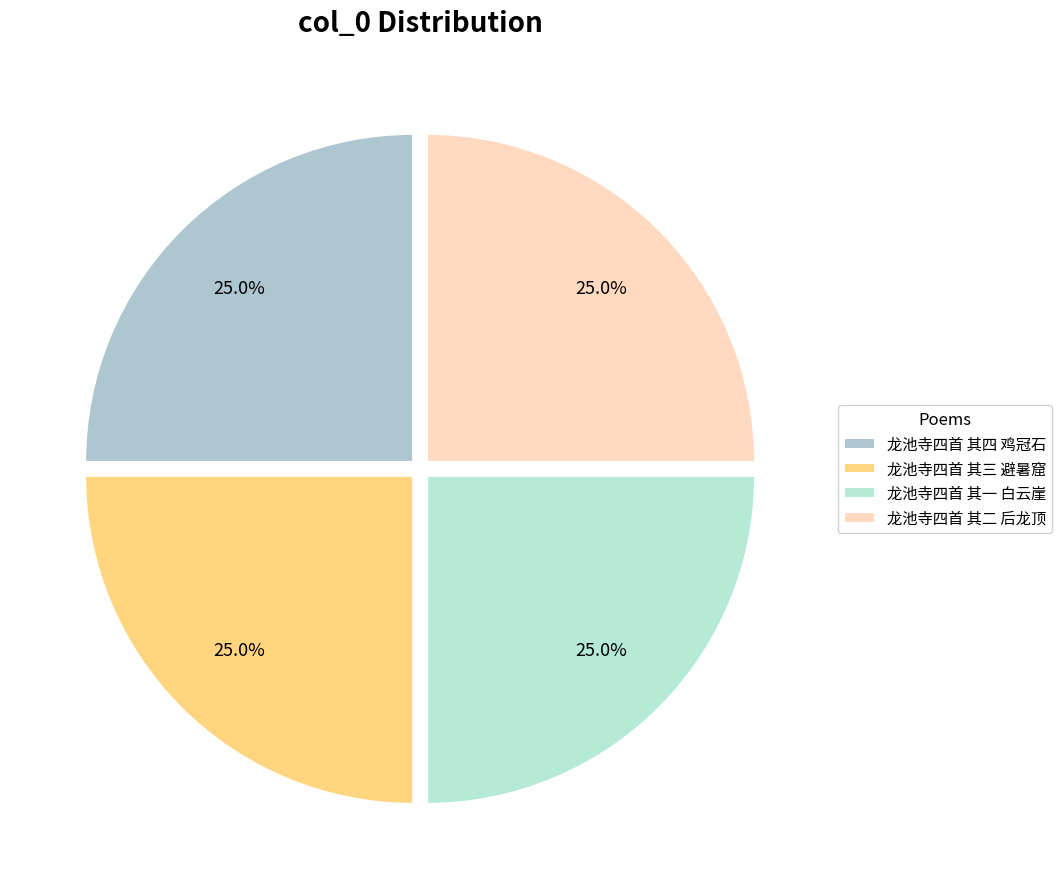

How many segments does this pie chart have?

4